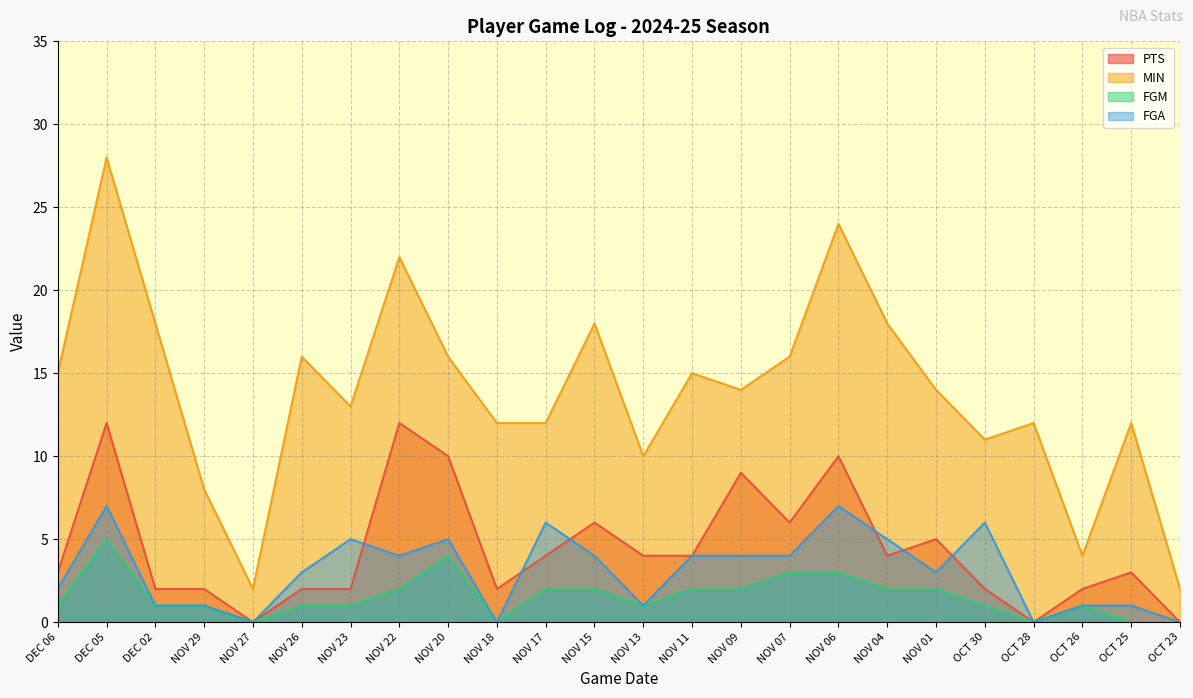

Where is the first local minimum for PTS?

NOV 27